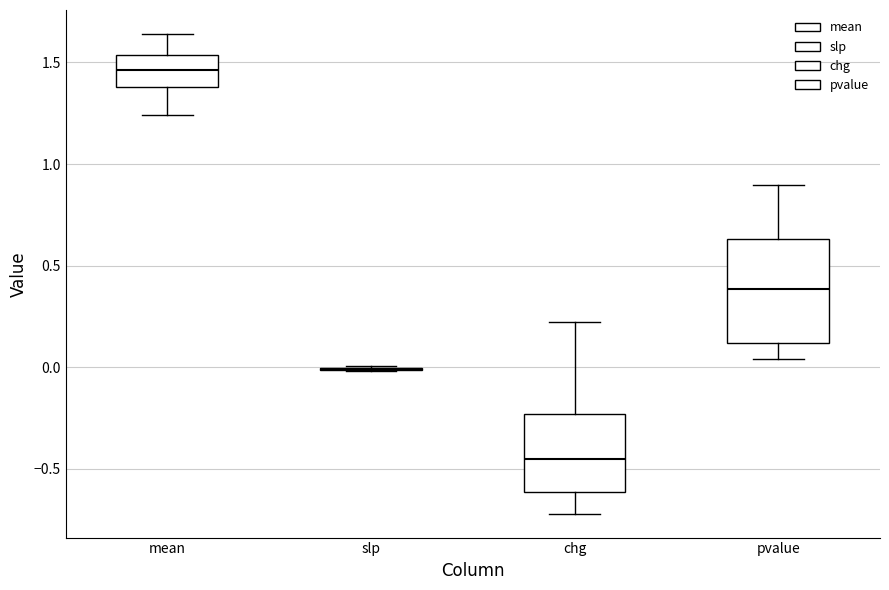

Where does the upper whisker of the box for mean end on the y-axis? The values are not printed on the chart, so give them approximately, as read against the axis.

1.65